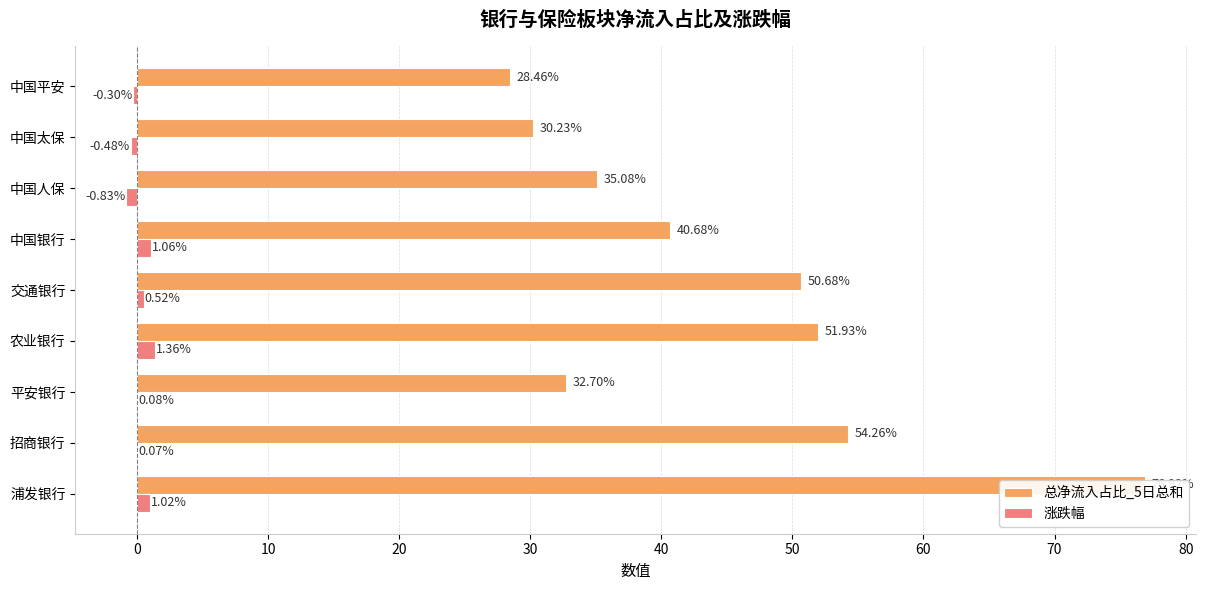

What is the difference between the maximum and minimum values in the 涨跌幅 series?

2.2